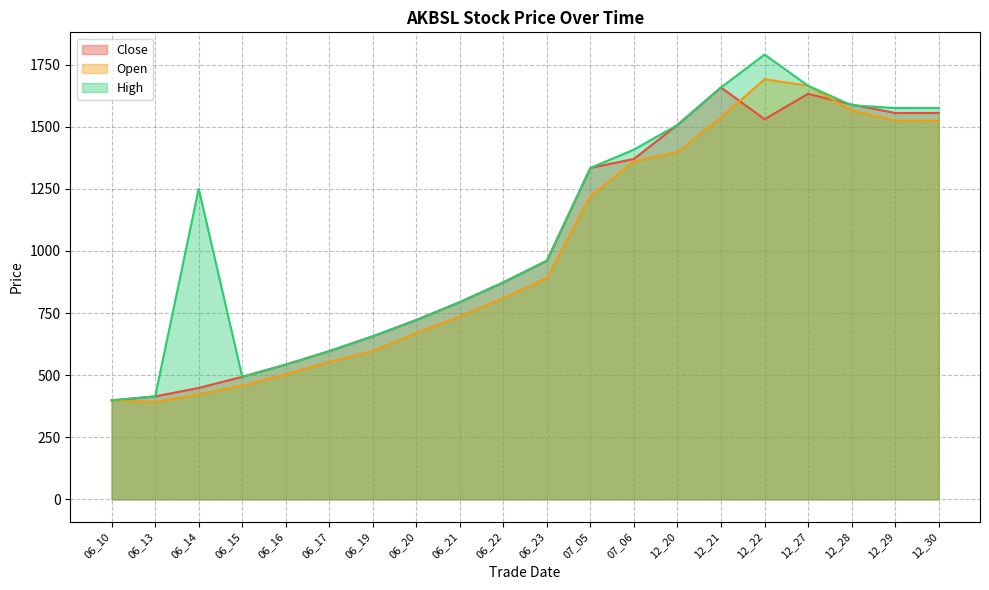

Which series has the largest total across all categories?

High